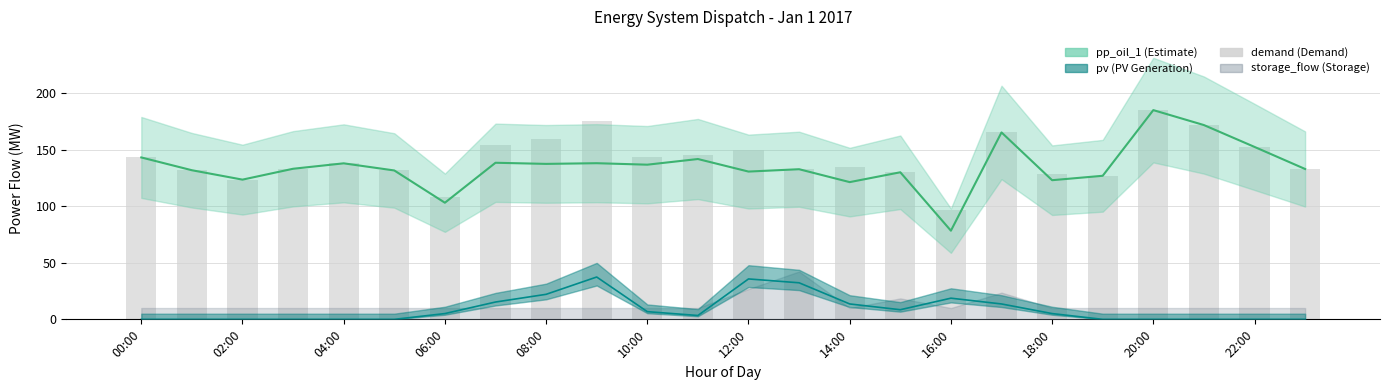

Reading left to right, transcribe all the data shown in this chart.

143.0	131.7	123.4	133.0	137.8	131.5	108.1	153.6	159.4	175.3	143.4	145.0	149.4	132.6	134.8	129.9	97.0	165.1	128.0	126.8	184.8	171.6	152.3	132.8